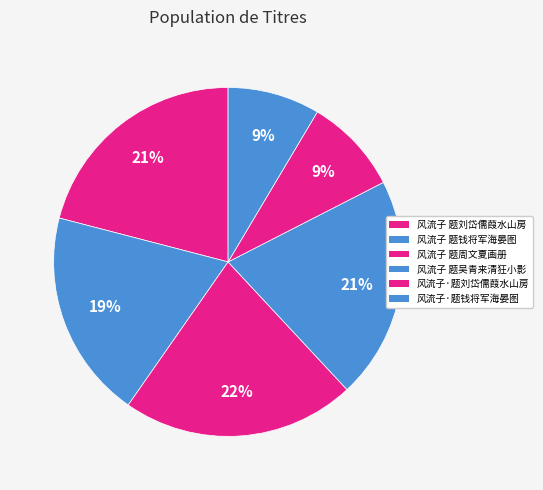

Which has a higher value, 风流子·题刘岱儒葭水山房 or 风流子 题周文夏画册?

风流子 题周文夏画册